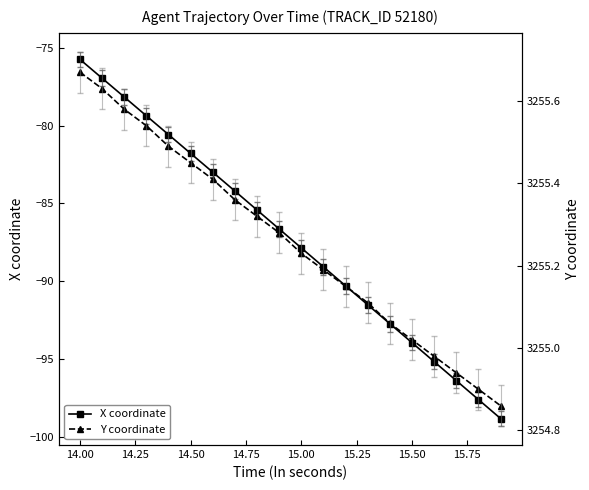

True or false: X coordinate and Y coordinate intersect in this chart.

False